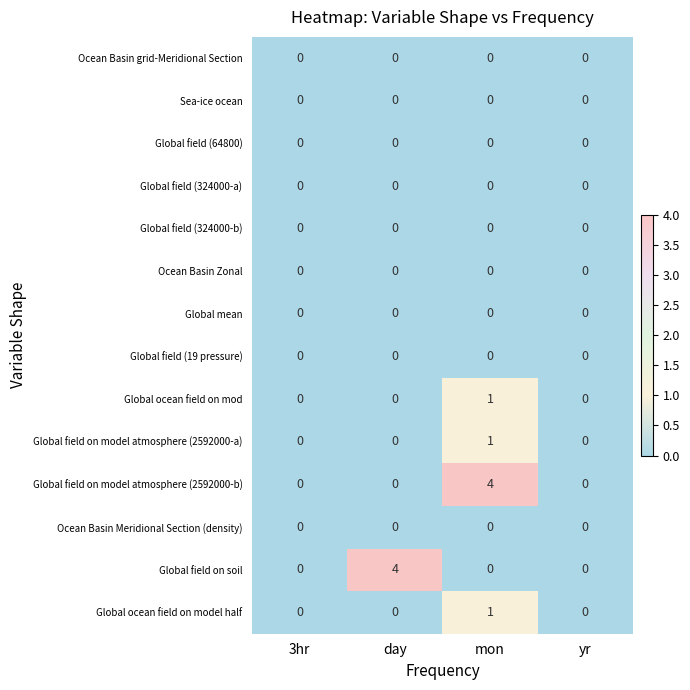

What is the difference between the maximum and minimum values in the Global field on soil series?

4